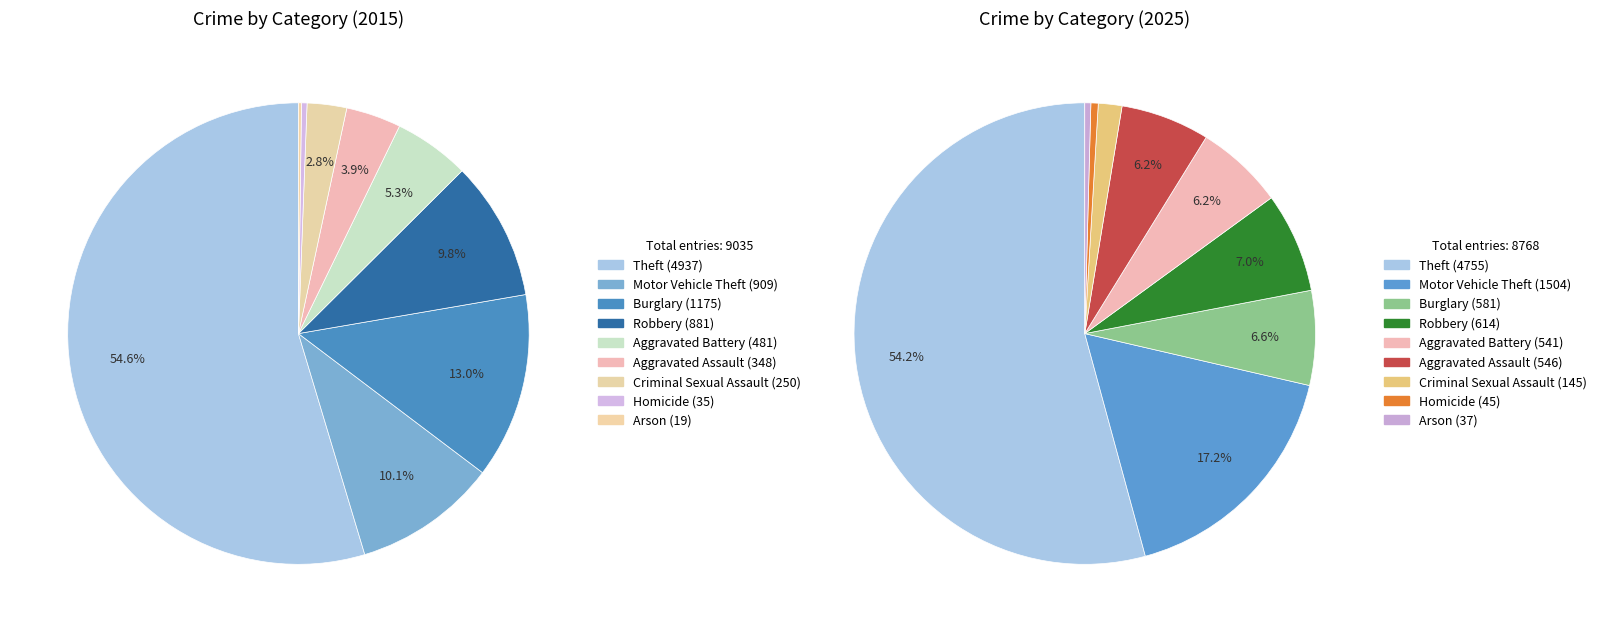

At 2, list the series in order from smallest to largest.

values_2025, values_2015